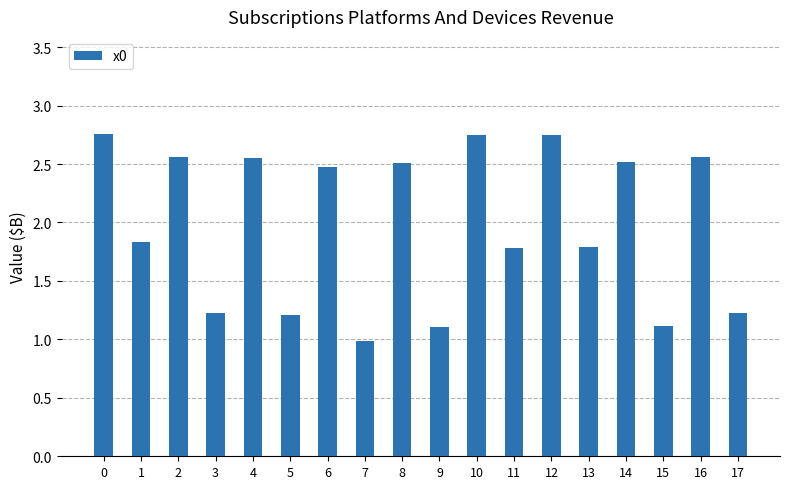

What is the difference between the maximum and minimum values?

1.8